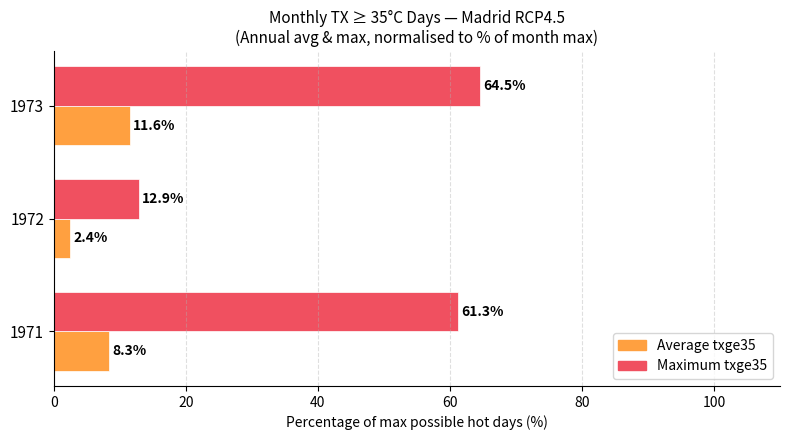

True or false: Maximum txge35 has a value of 12.9 at 1972.

True